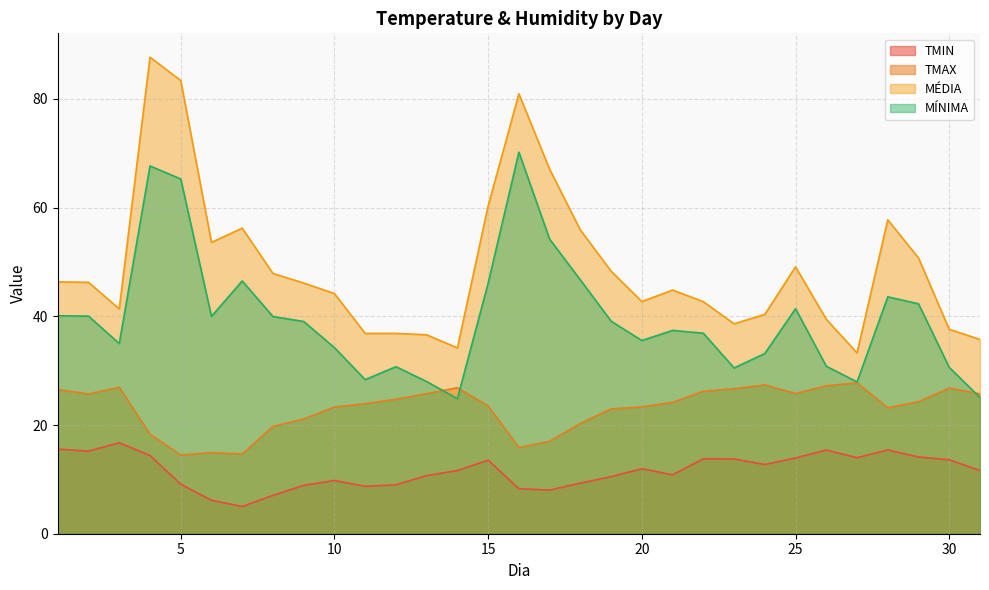

What is the value of the TMAX point at the 9th from the left?

21.1